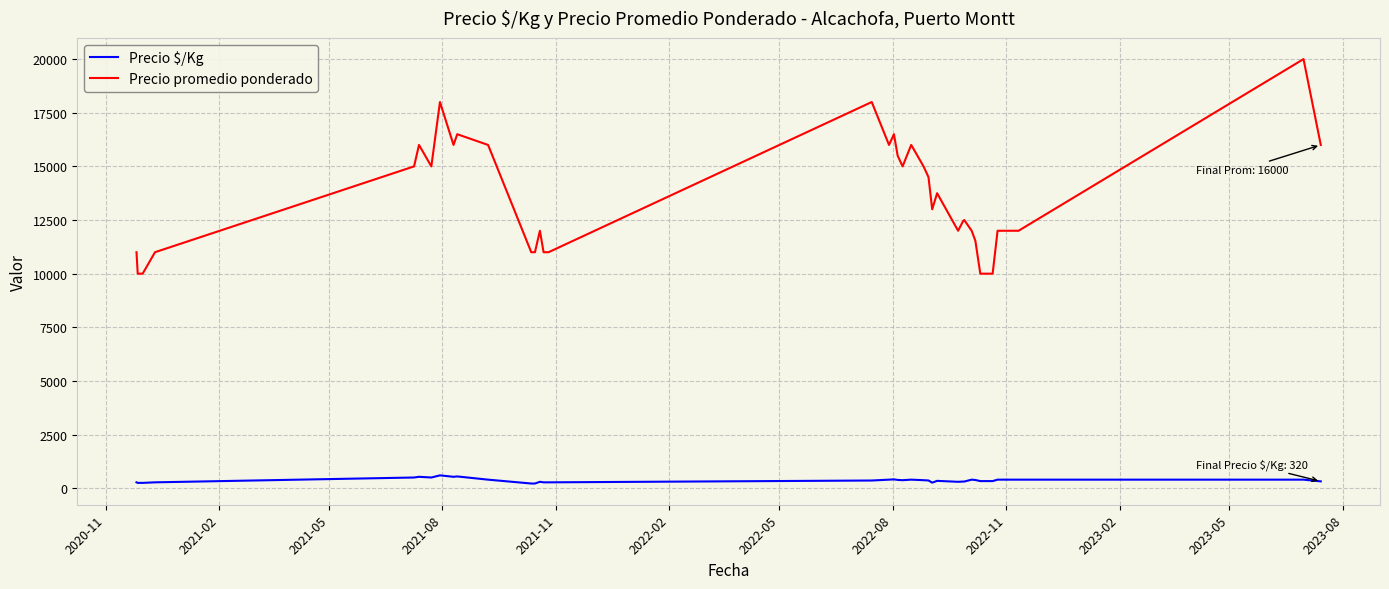

Which series has the largest total across all categories?

Precio promedio ponderado